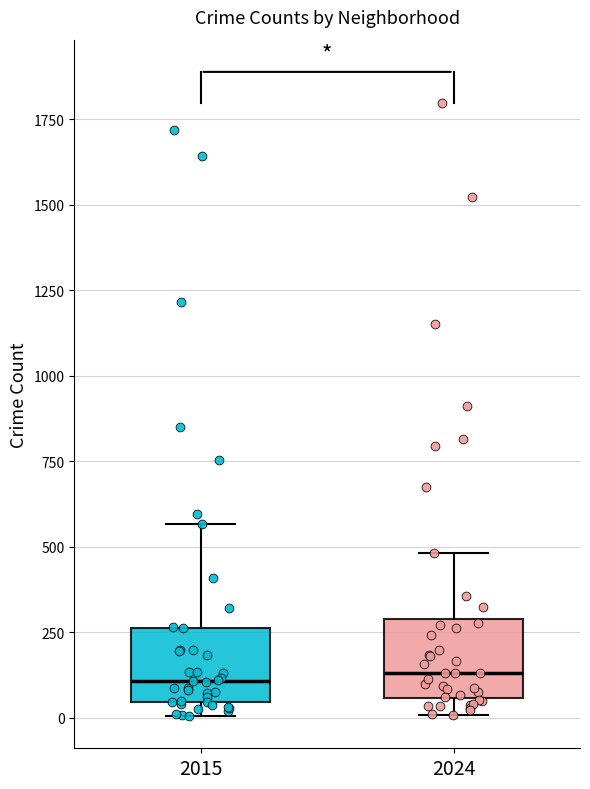

Reading left to right, transcribe this box plot: for each box, give where its median line is, the range the box spans, and where its two whiskers end, as read against the y-axis. The values are not printed on the chart, so give them approximately, as read against the axis.

2015: median 100, box 50 to 250, whiskers 0 to 550
2024: median 150, box 50 to 300, whiskers 0 to 500